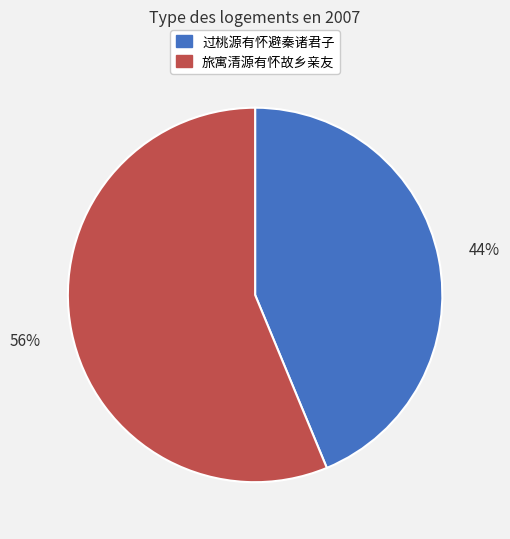

Is it true that 过桃源有怀避秦诸君子 is 54% of the pie?

False